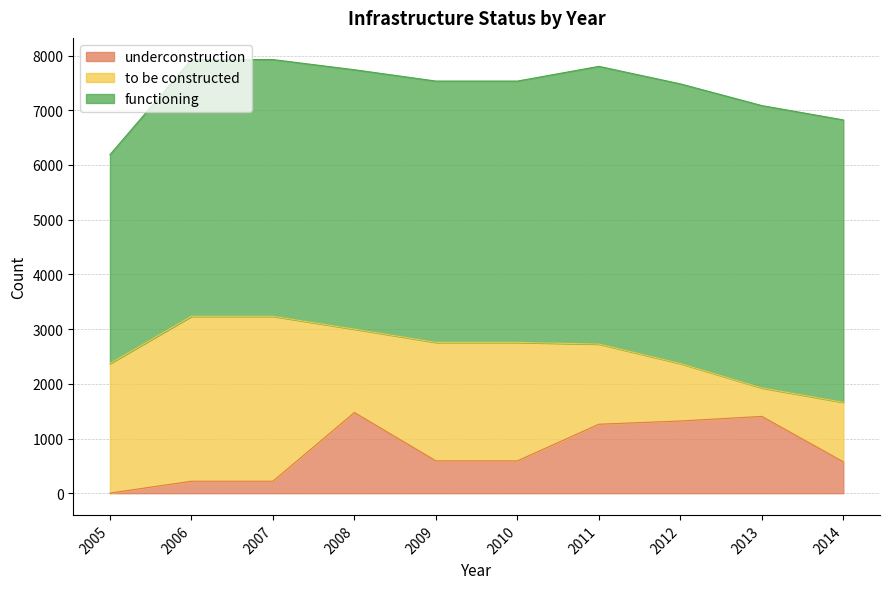

What is the average value of the underconstruction series?

766